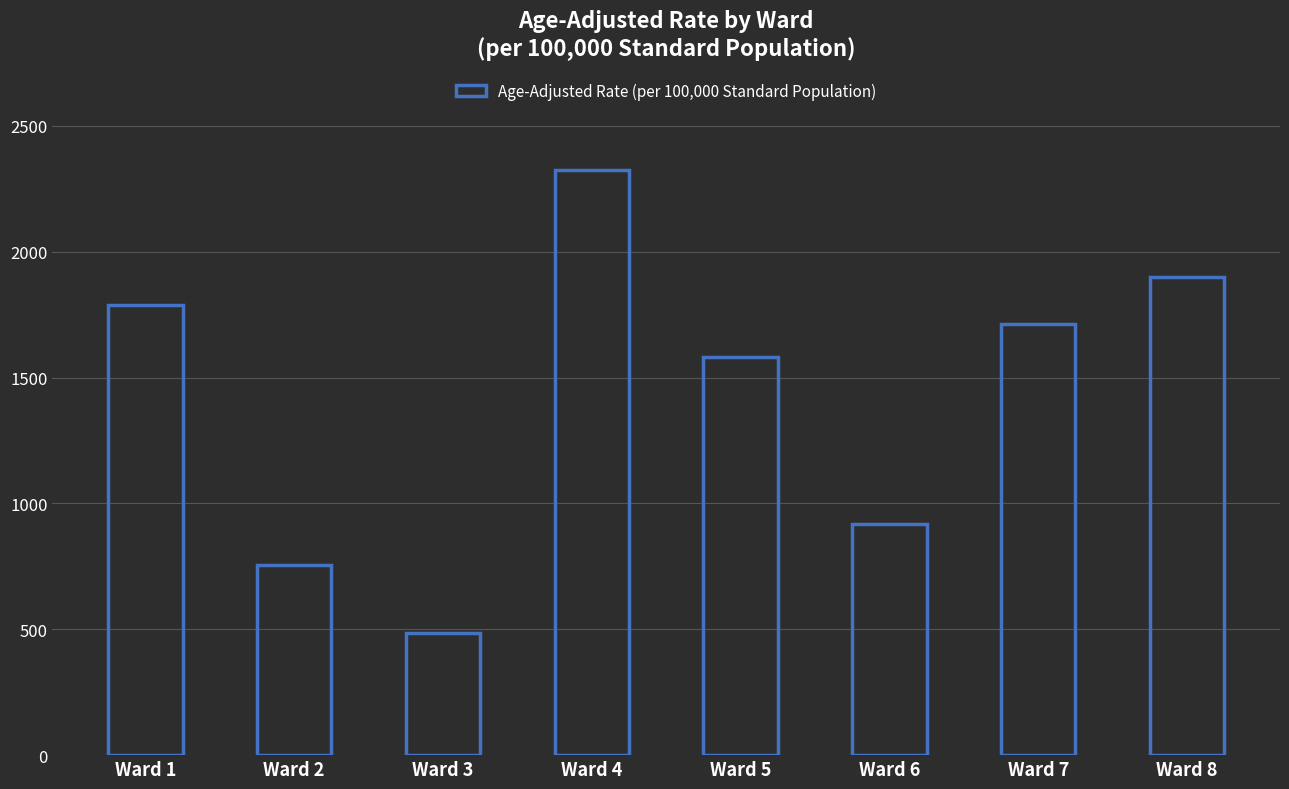

True or false: the data shows 2324.3 at Ward 4.

True